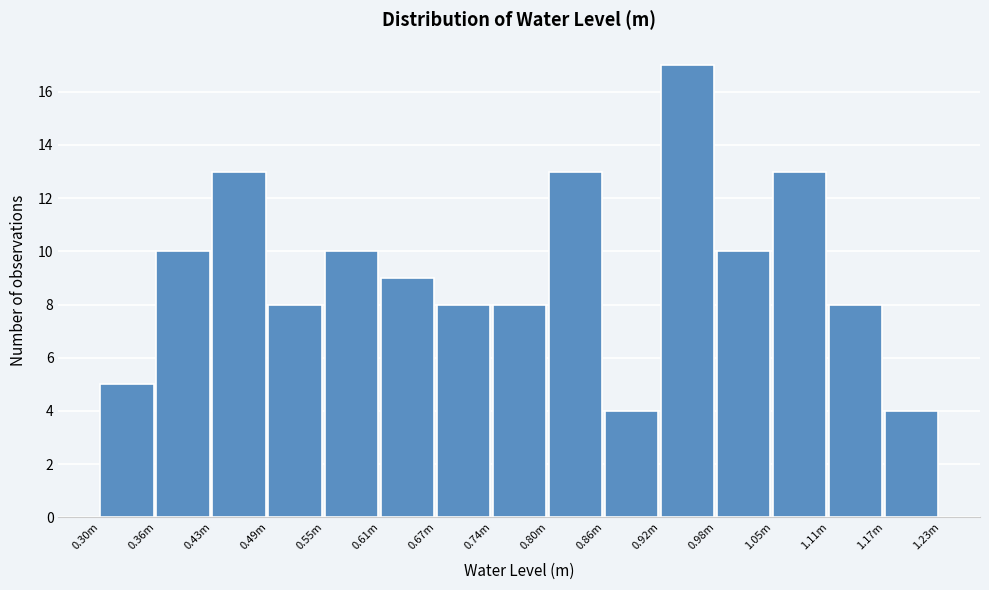

Reading left to right, what are all the values shown in this chart?

5	10	13	8	10	9	8	8	13	4	17	10	13	8	4